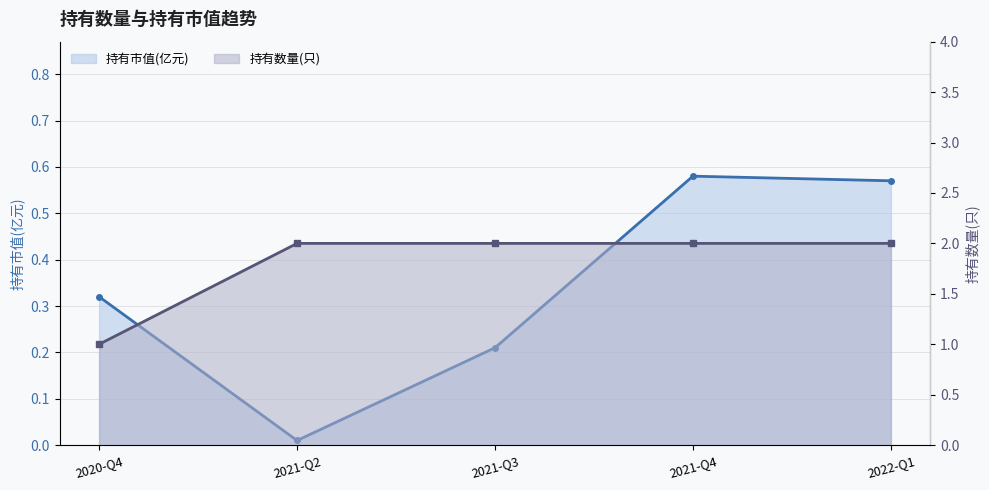

Which has a higher value, 2021-Q2 or 2020-Q4?

2020-Q4